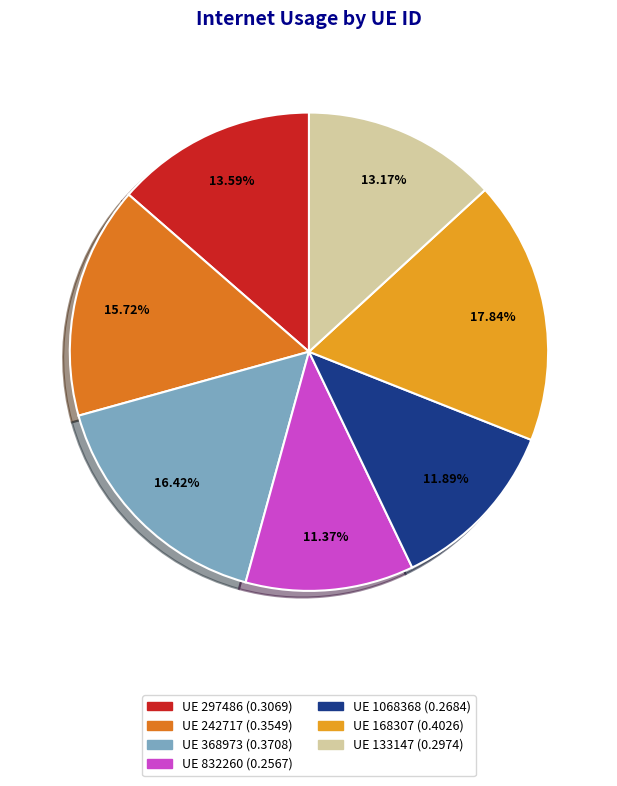

How many segments does this pie chart have?

7